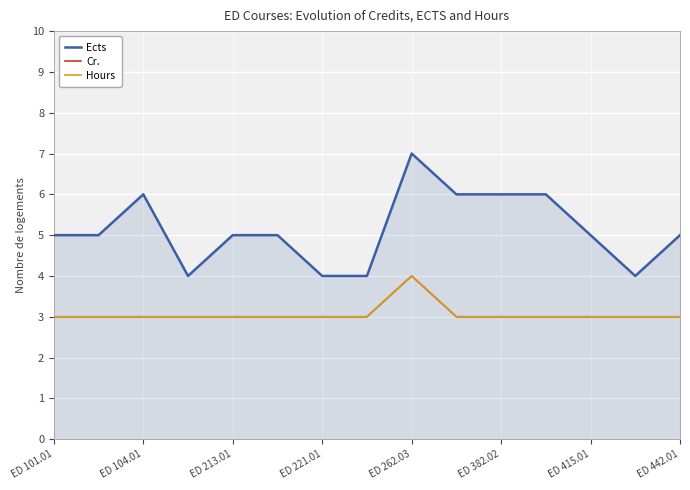

What is the minimum value for Ects?

4